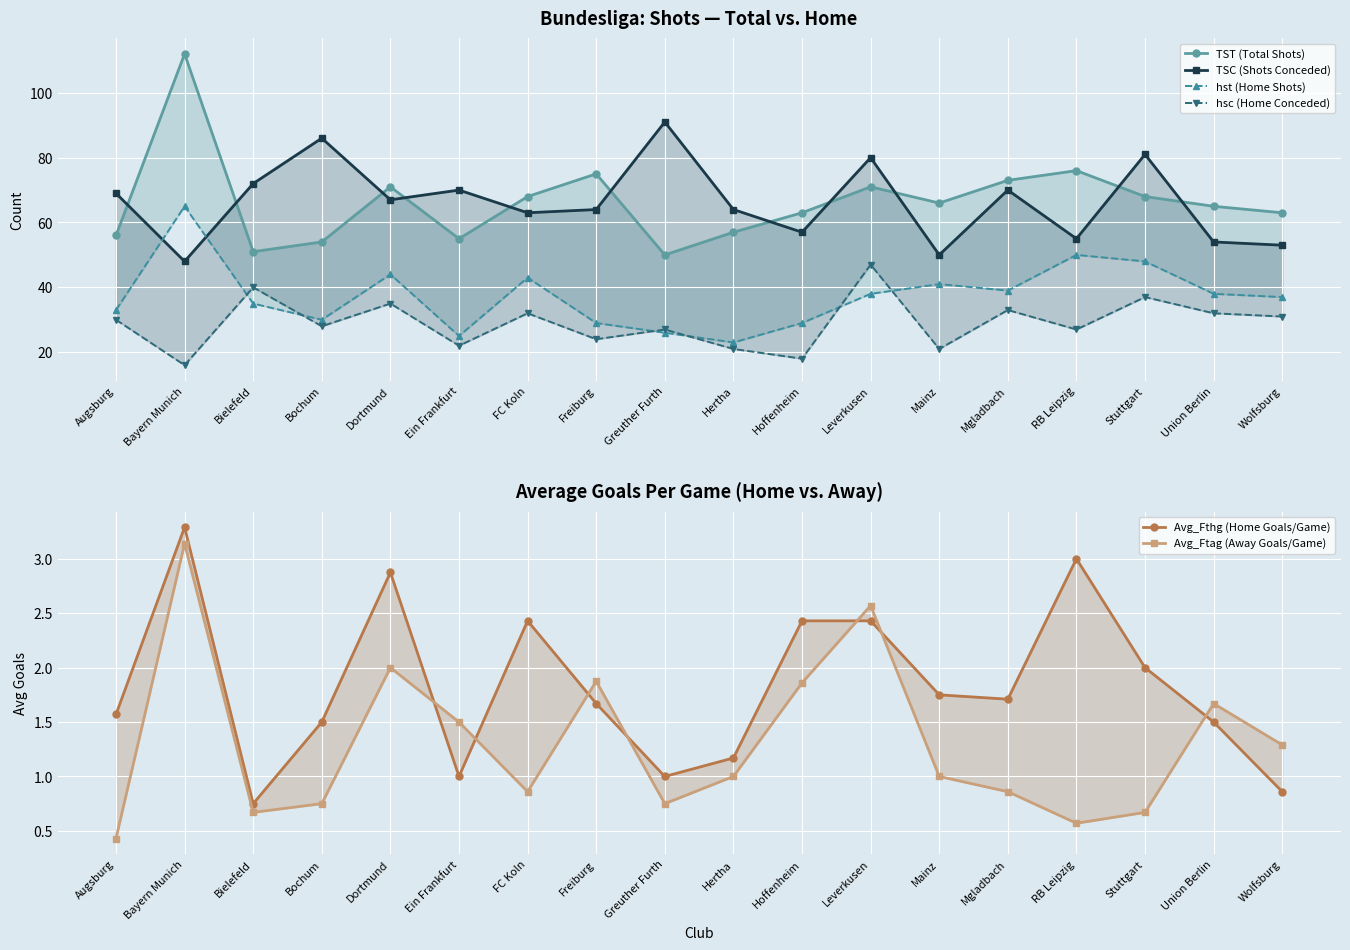

What is the highest value of the TSC (Shots Conceded) series?

91.0